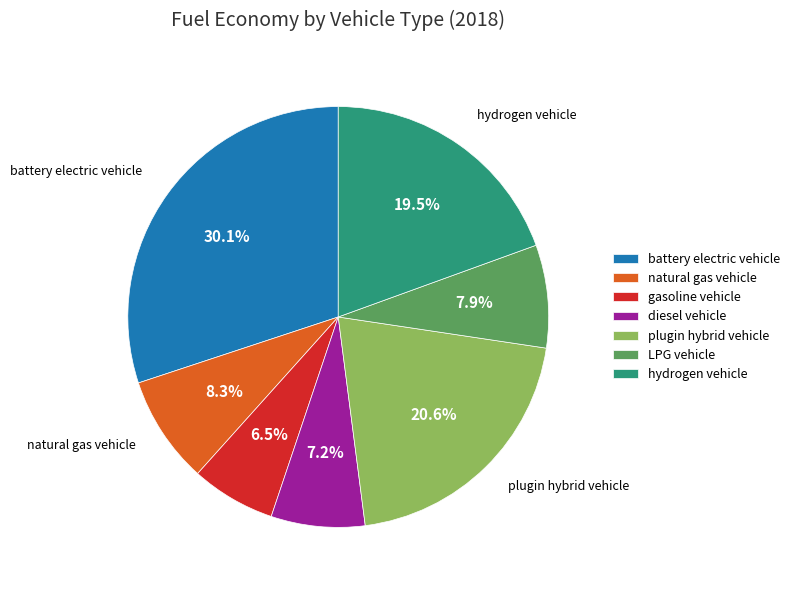

Count the number of slices in the pie.

7